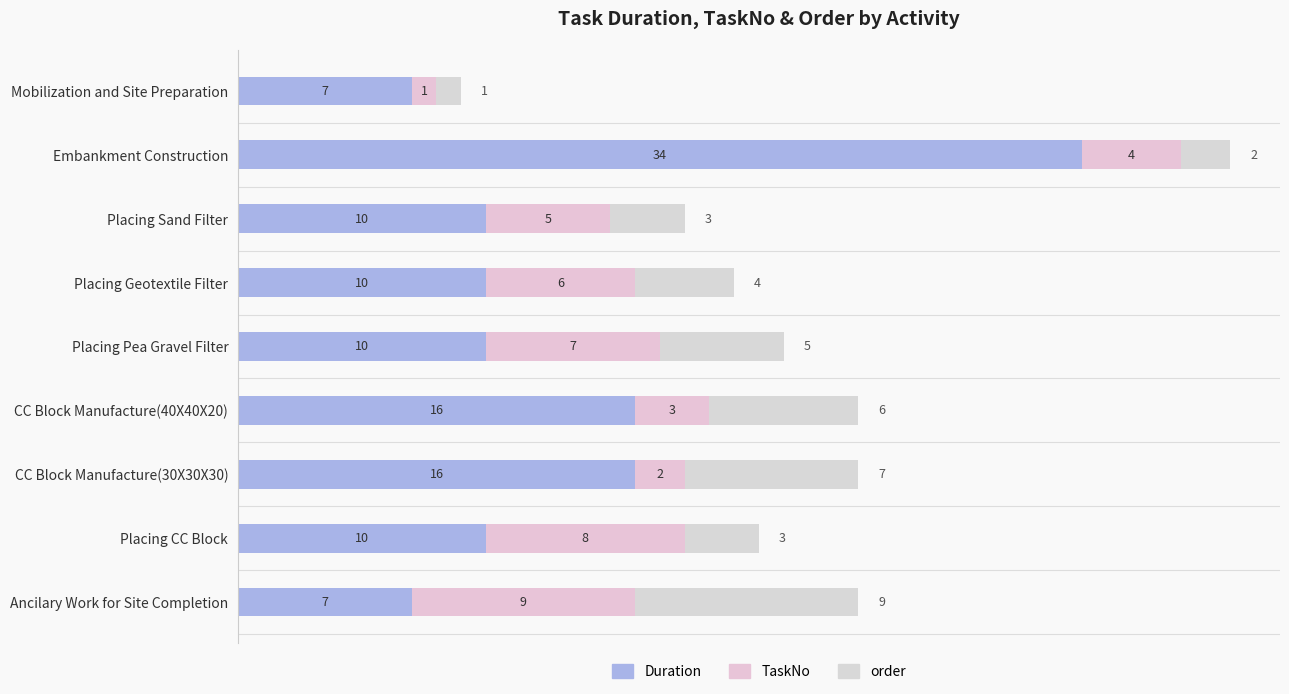

How many values in the Duration series are below 10?

2